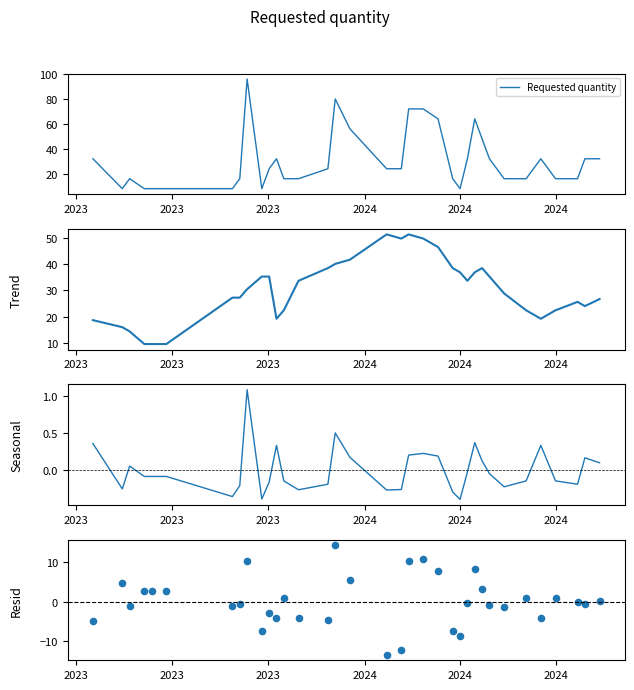

Which series reaches the minimum Y coordinate?

Resid